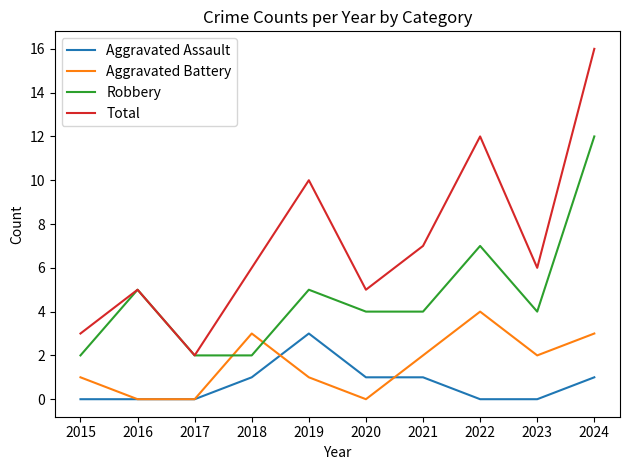

Rank the series at 2023 from highest to lowest value.

Total, Robbery, Aggravated Battery, Aggravated Assault